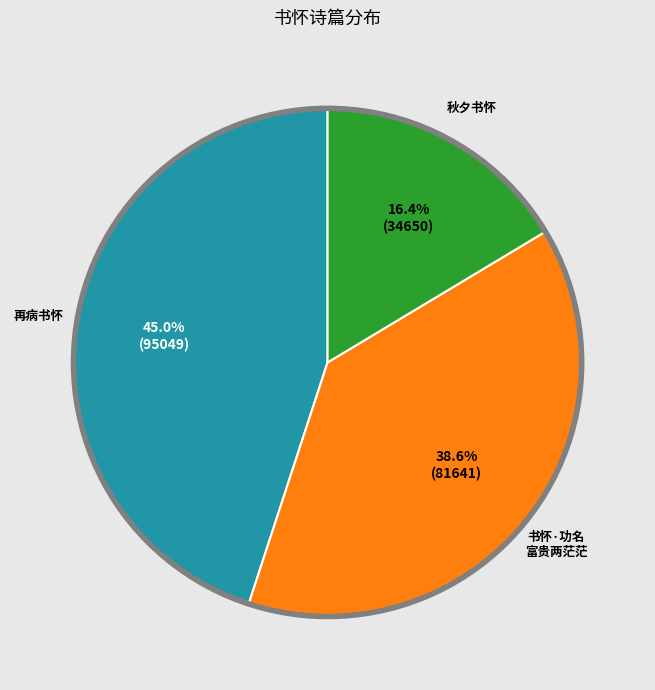

How many slices are in this pie chart?

3